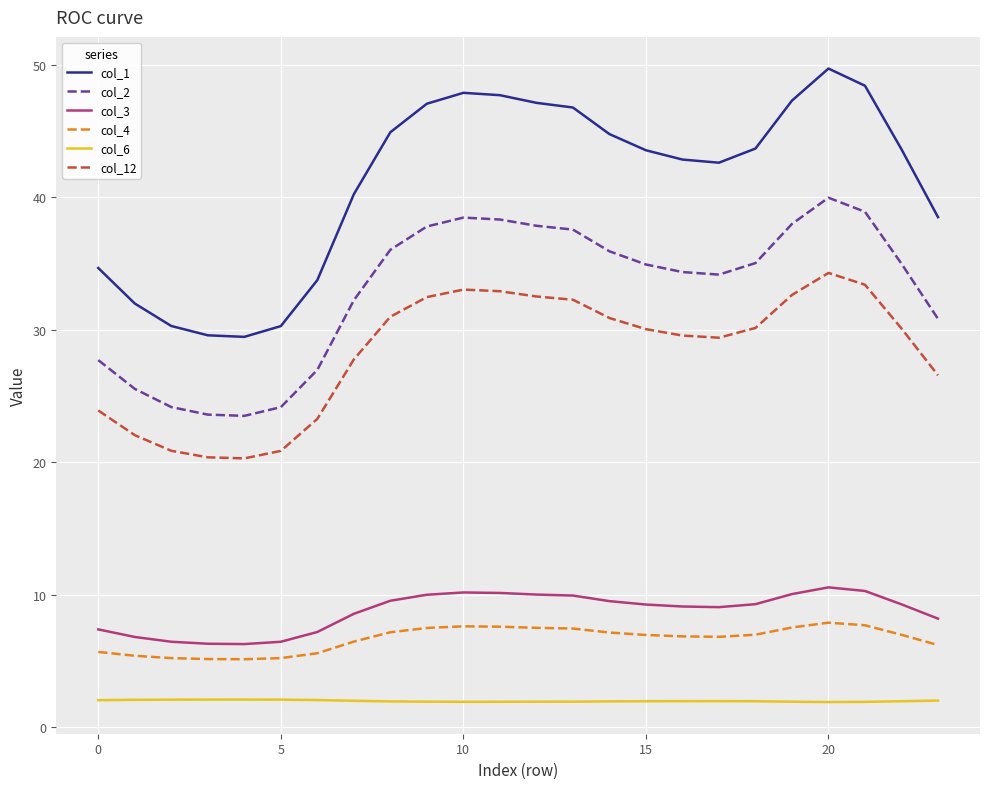

What are all the series names shown in the legend?

col_1, col_2, col_3, col_4, col_6, col_12